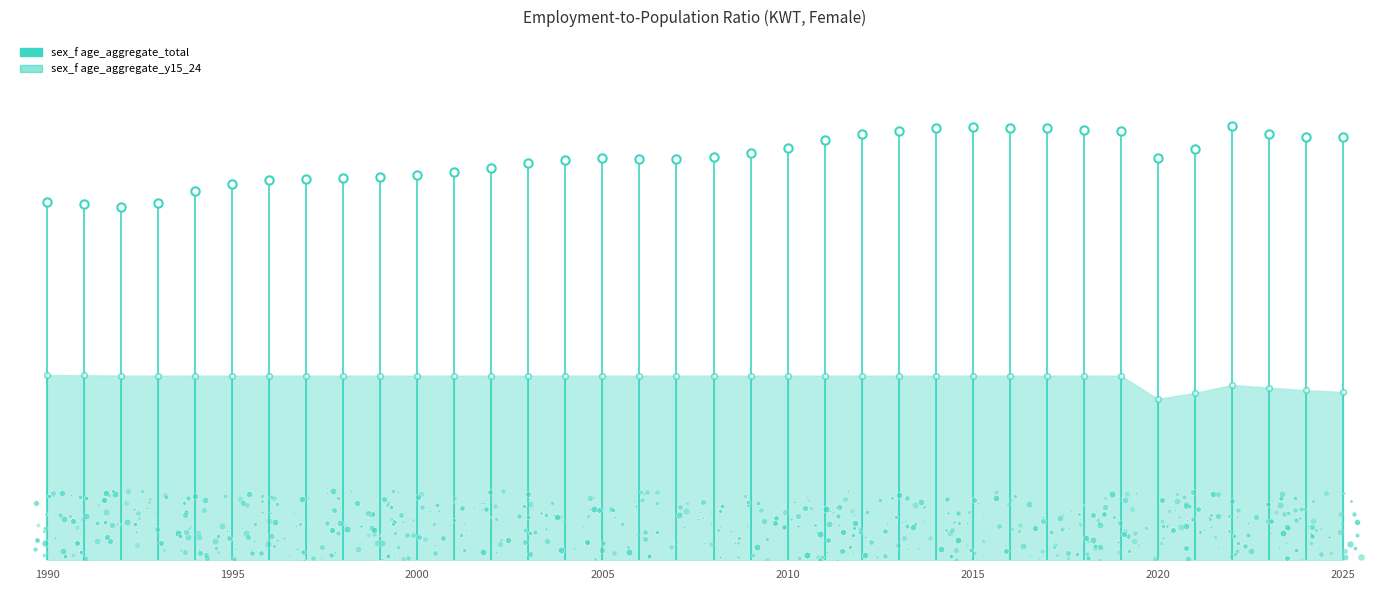

Rank the series at 1990 from highest to lowest value.

sex_f age_aggregate_total, sex_f age_aggregate_y15_24